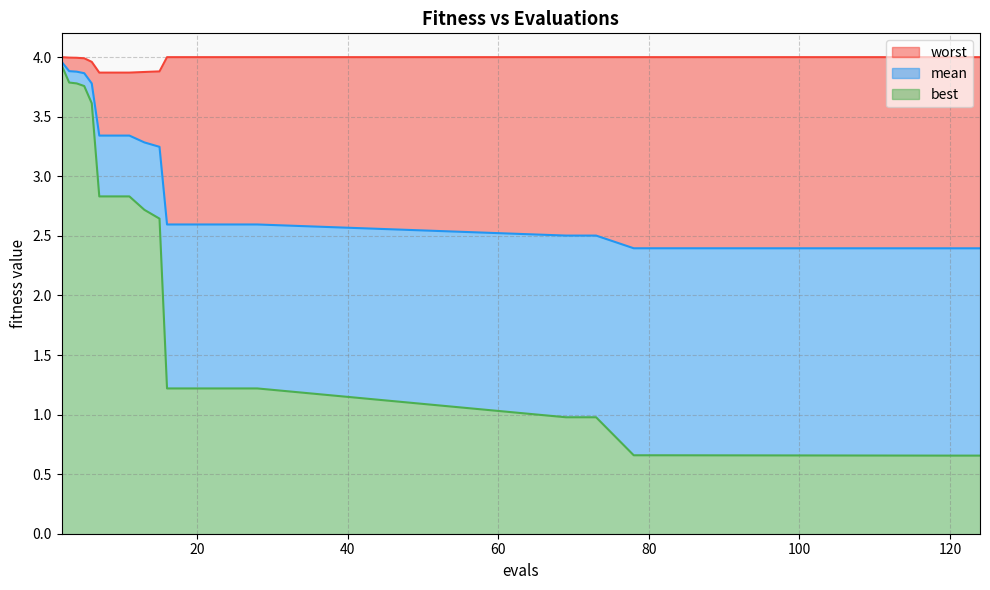

How many lines are shown in the chart?

3